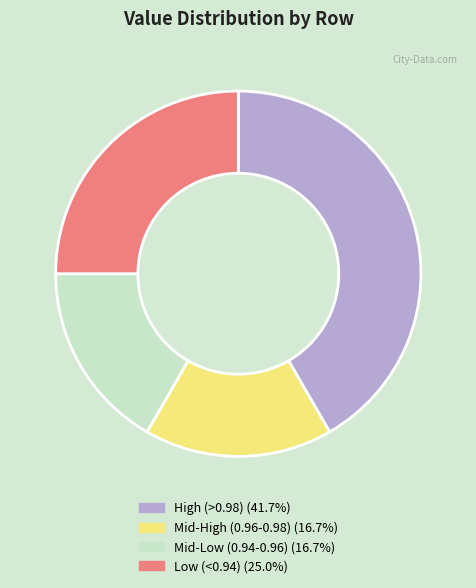

Is there any slice that represents more than half of the pie?

No